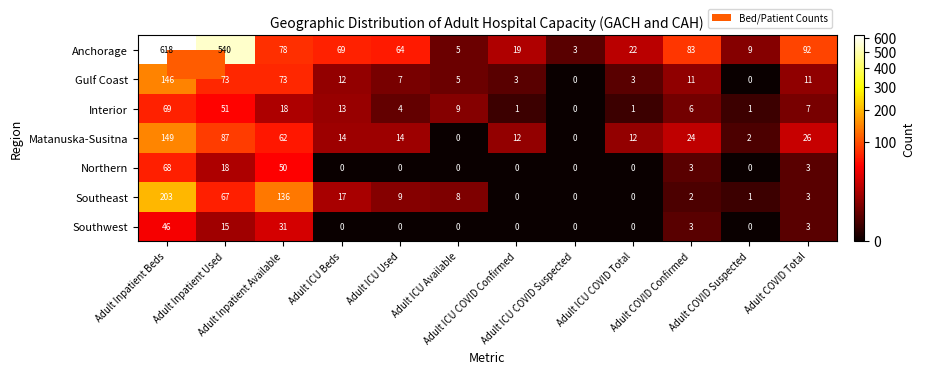

List the series in order of their peak value, lowest first.

Southwest, Northern, Interior, Gulf Coast, Matanuska-Susitna, Southeast, Anchorage